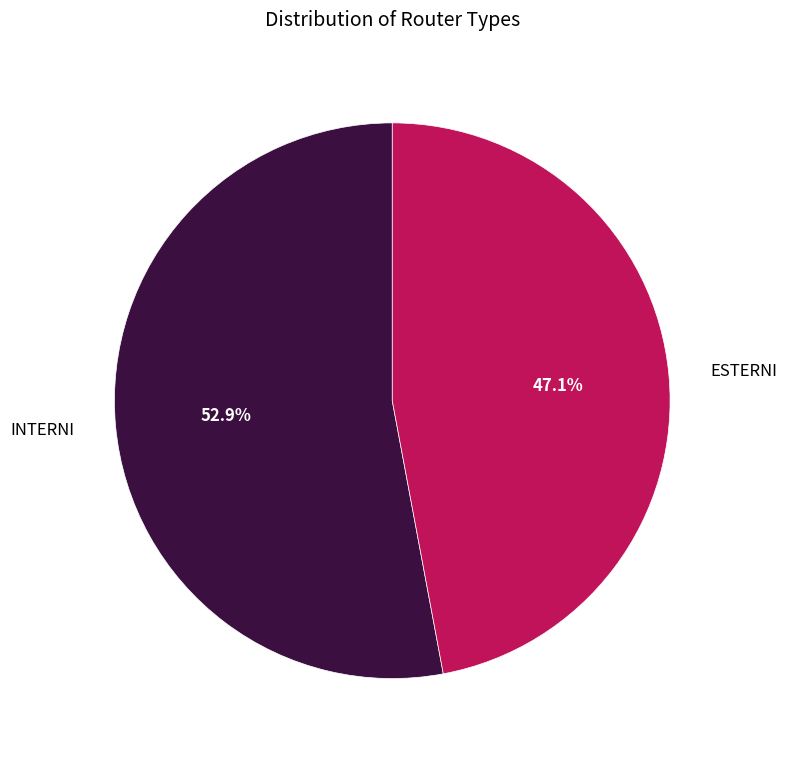

To the nearest percent, what is the difference between the ESTERNI and INTERNI slice percentages?

6%